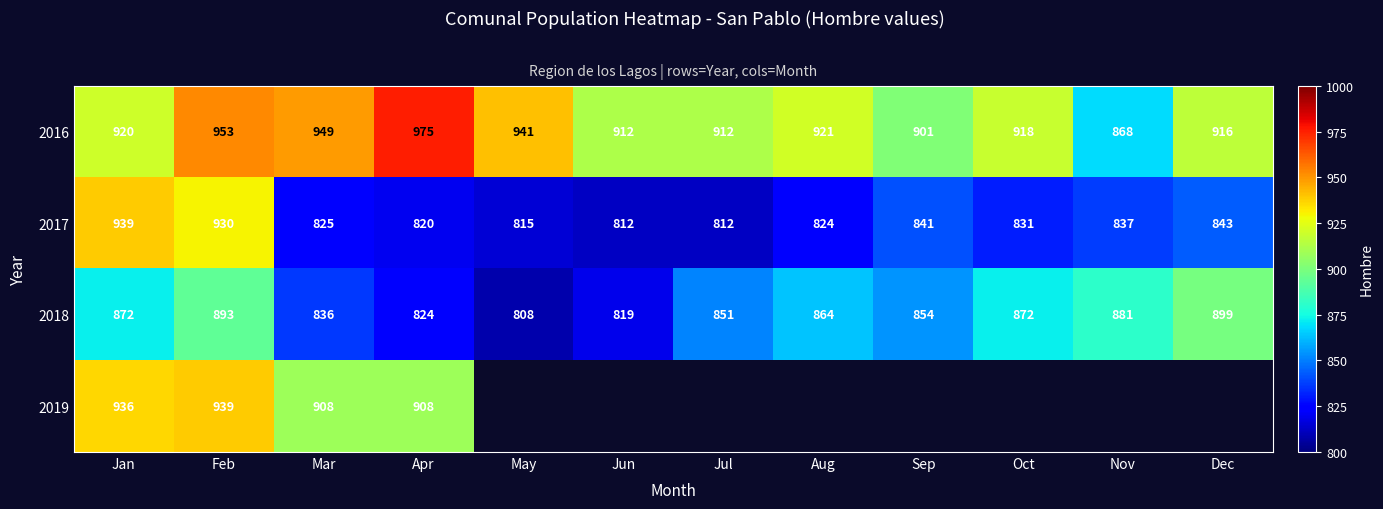

The 2018 series shows 259 at May. True or false?

False